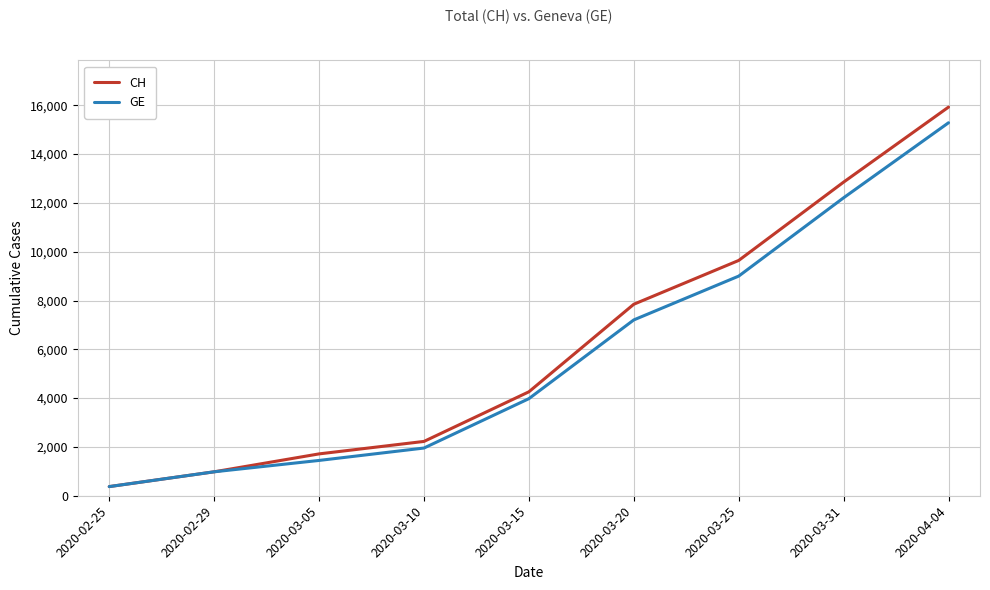

Rank the series by their maximum value, from lowest to highest.

GE, CH